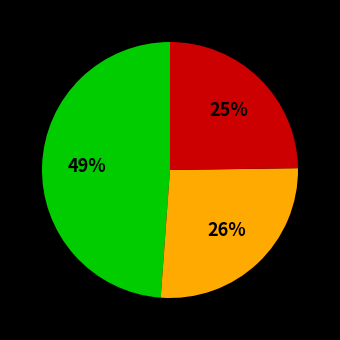

Is there any slice that represents more than half of the pie?

No